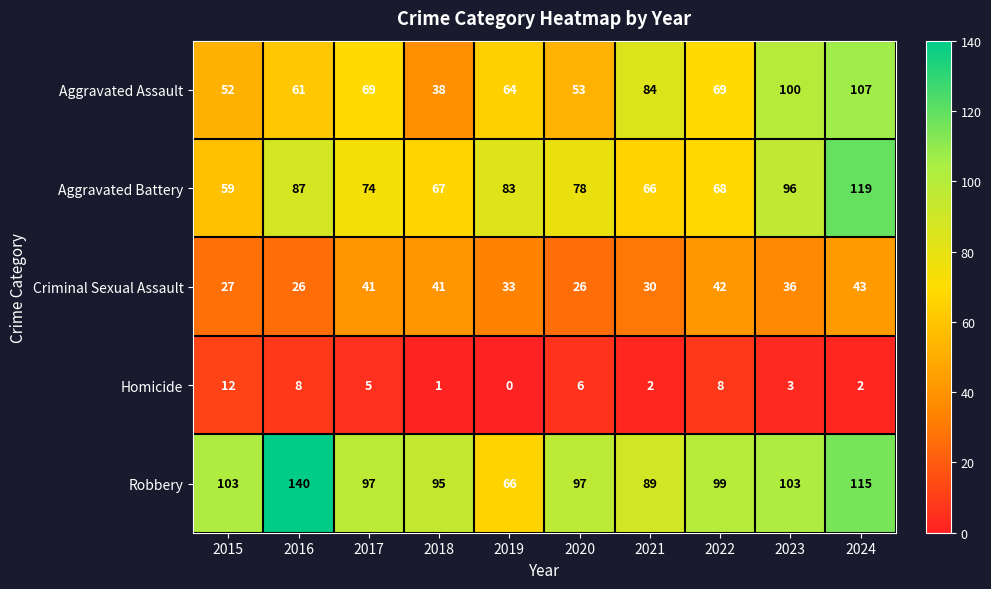

Which category has the lowest value in the Aggravated Battery series?

2015